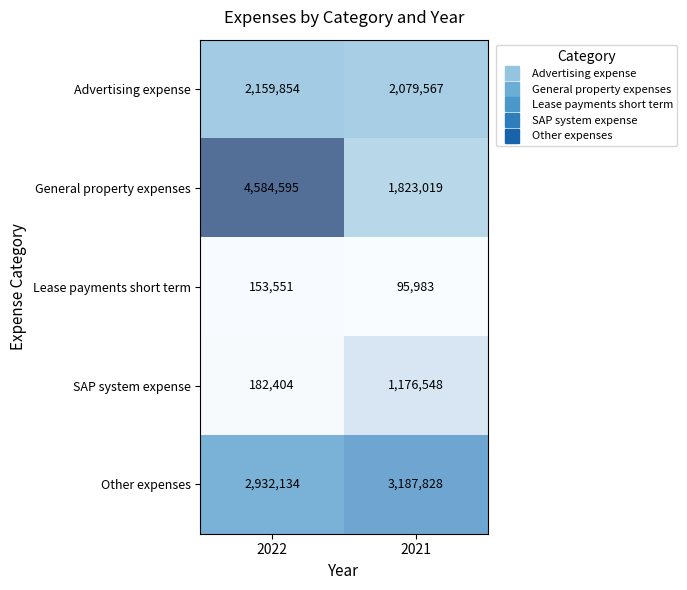

What is the approximate value of SAP system expense at 2021, to the nearest 10?

1176550